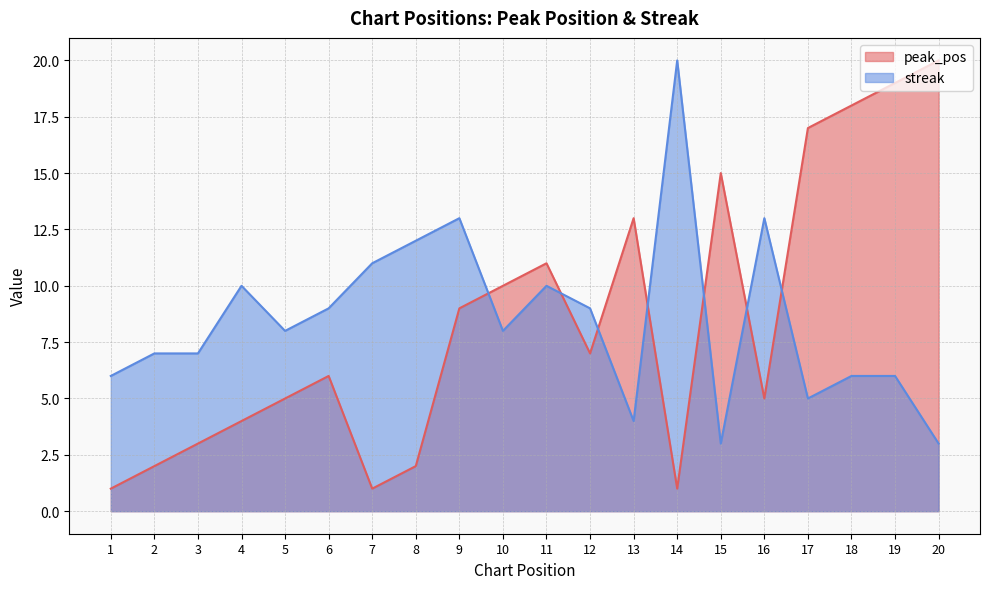

True or false: peak_pos and streak intersect in this chart.

True